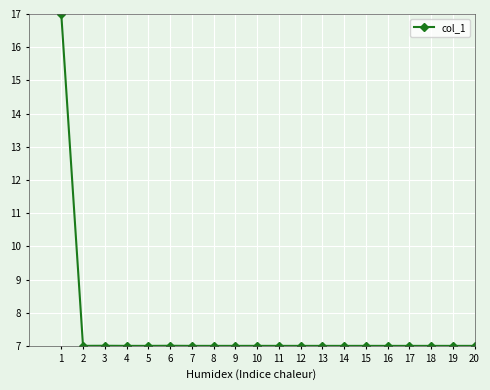

Approximately how many times larger is the value at 15 compared to 8?

1.0